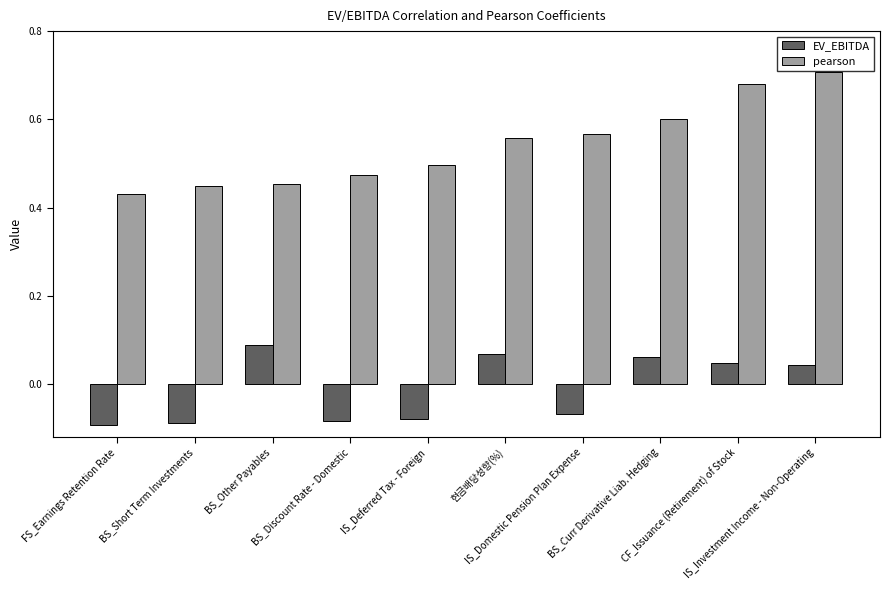

What are all the series names shown in the legend?

EV_EBITDA, pearson